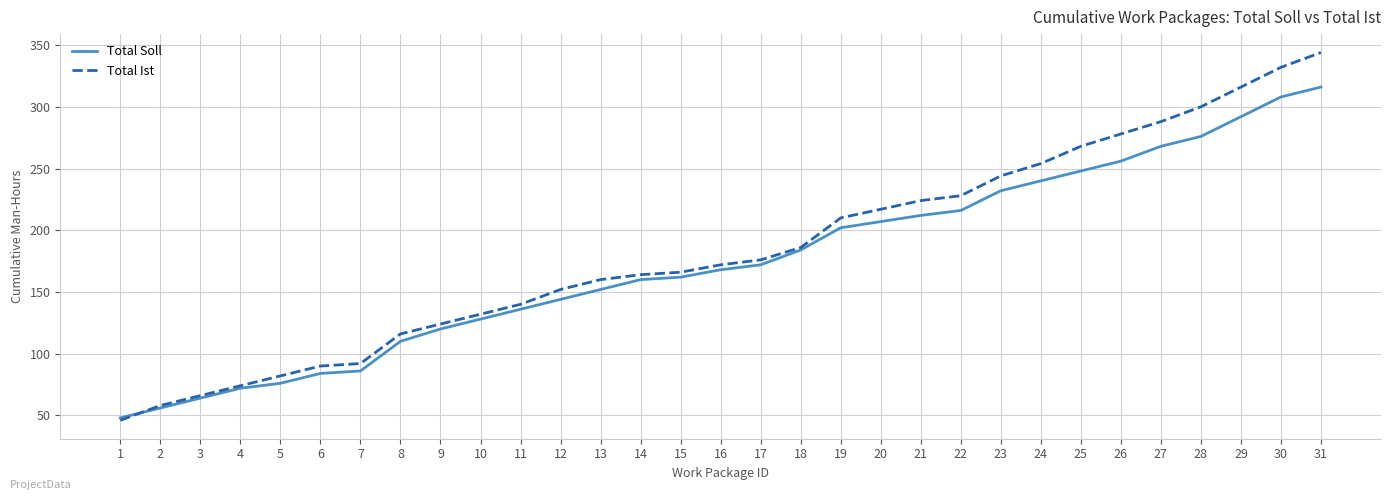

At which category does the chart reach its peak across all series?

31